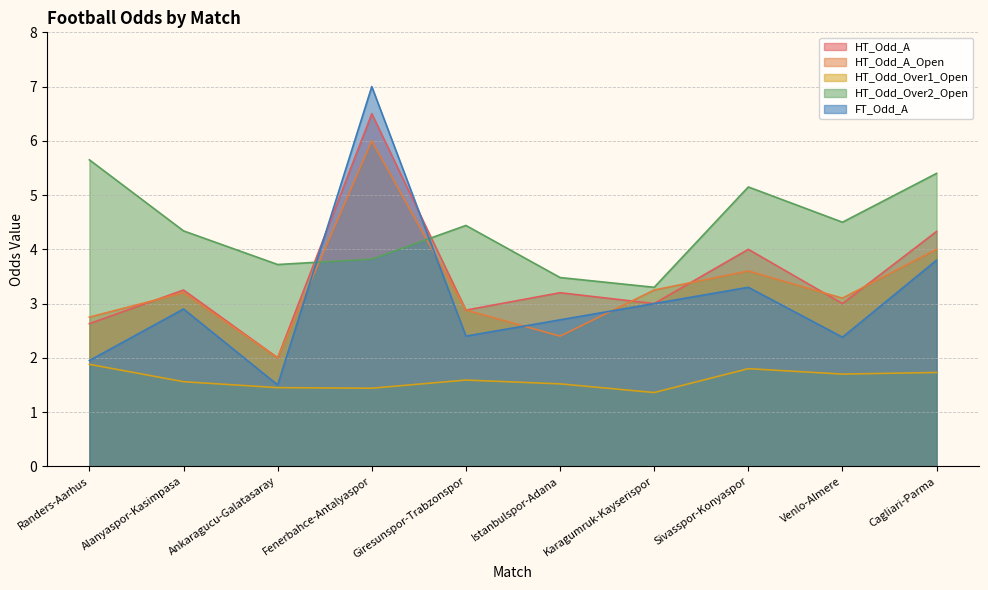

What is the label of the 9th point from the right?

Alanyaspor-Kasimpasa